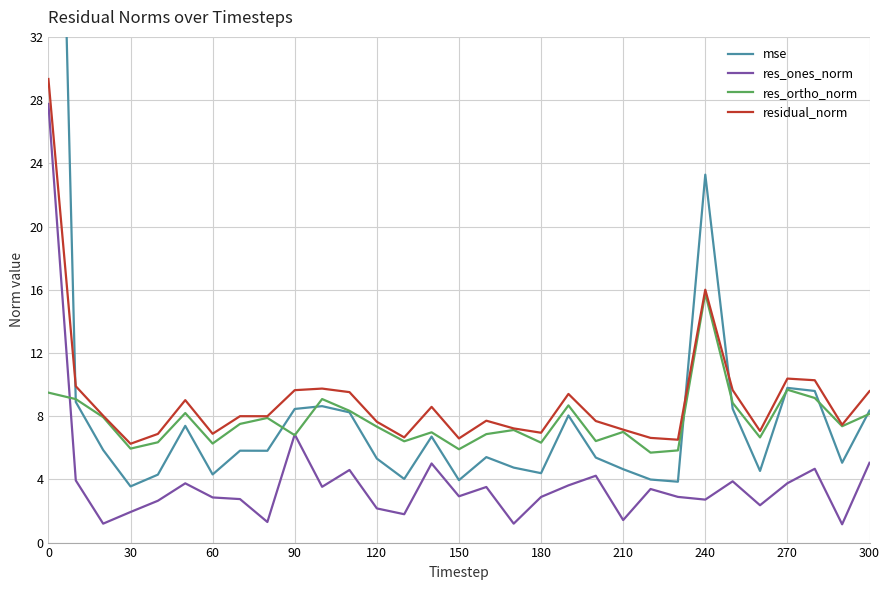

What is the difference between the second highest and second lowest values in the mse series?

19.4